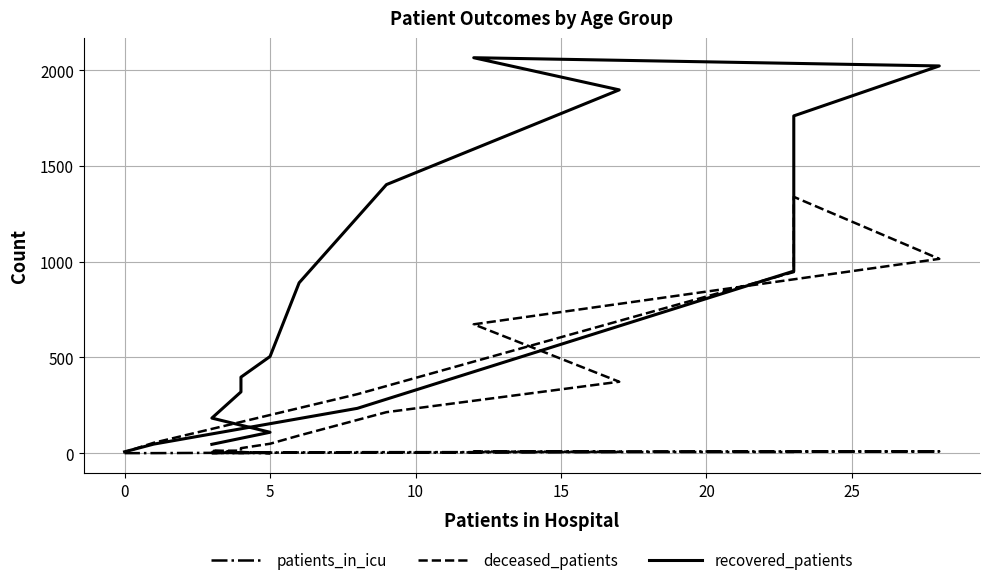

Does the chart display data point markers on the line(s)?

No